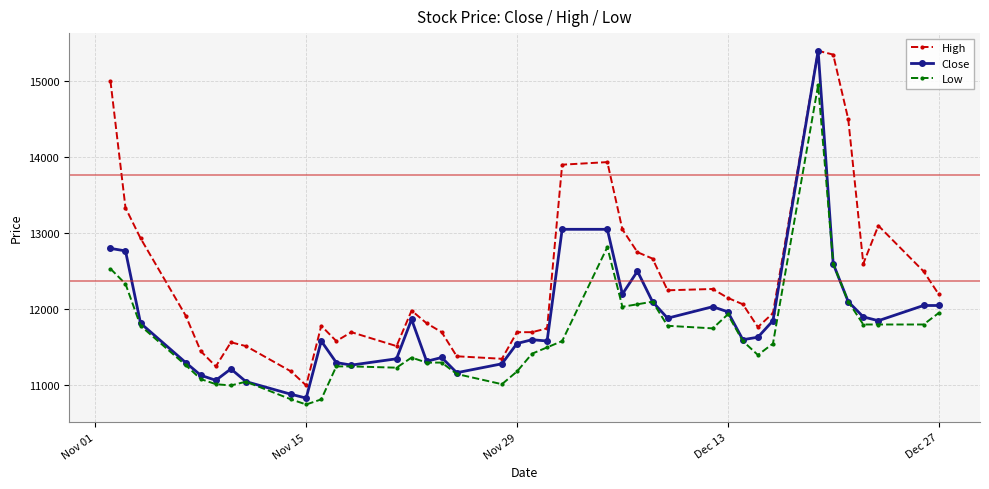

What is the value of the High point at the 30th from the left?

12150